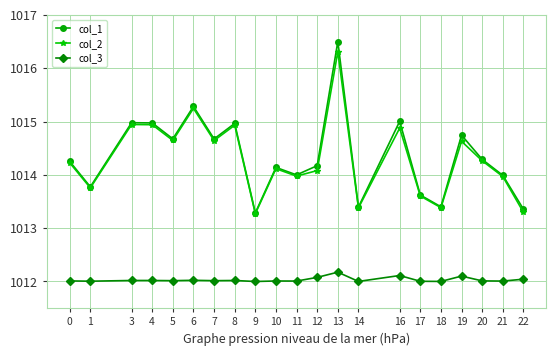

What is the total value across all series at 9?

3038.6